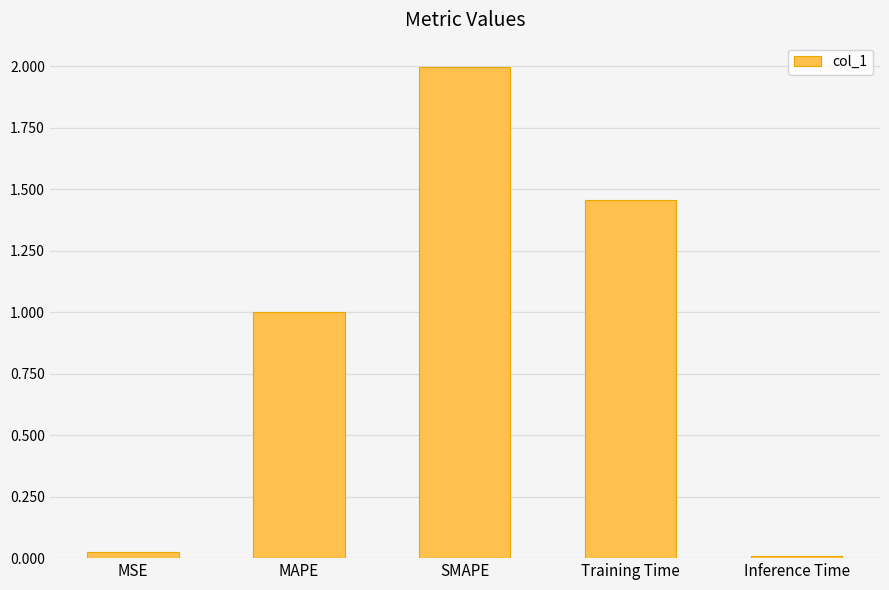

What is the label of the 1st bar from the right?

Inference Time